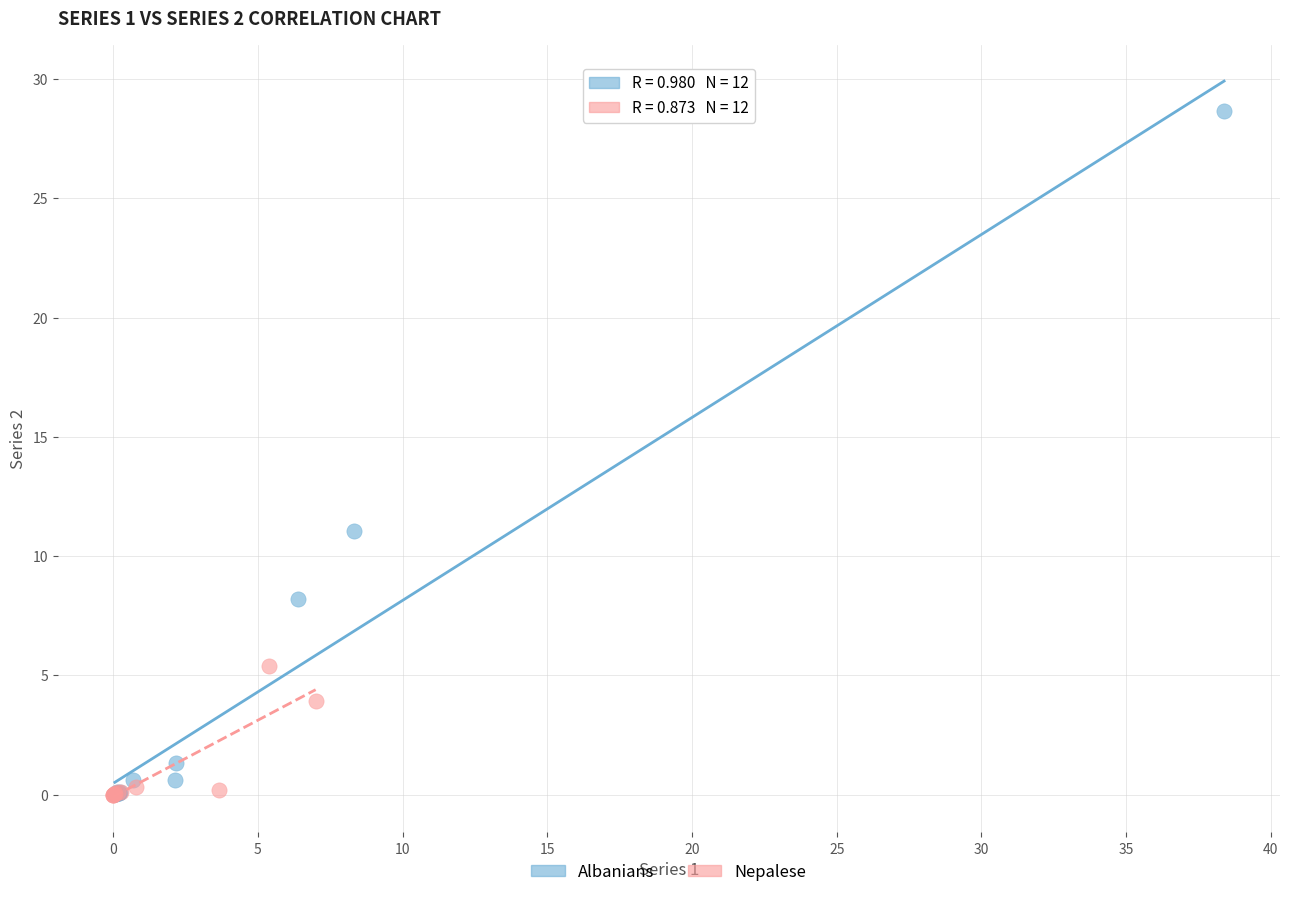

What are all the series names shown in the legend?

Albanians, Nepalese